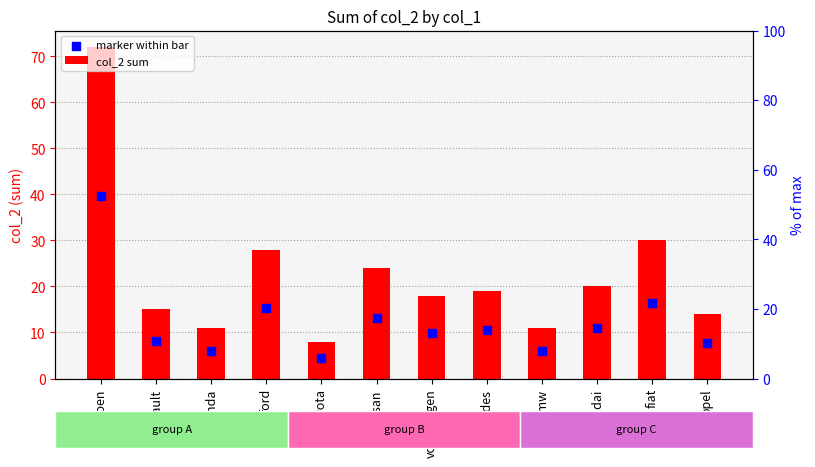

What are all the series names shown in the legend?

col_2 sum, marker within bar